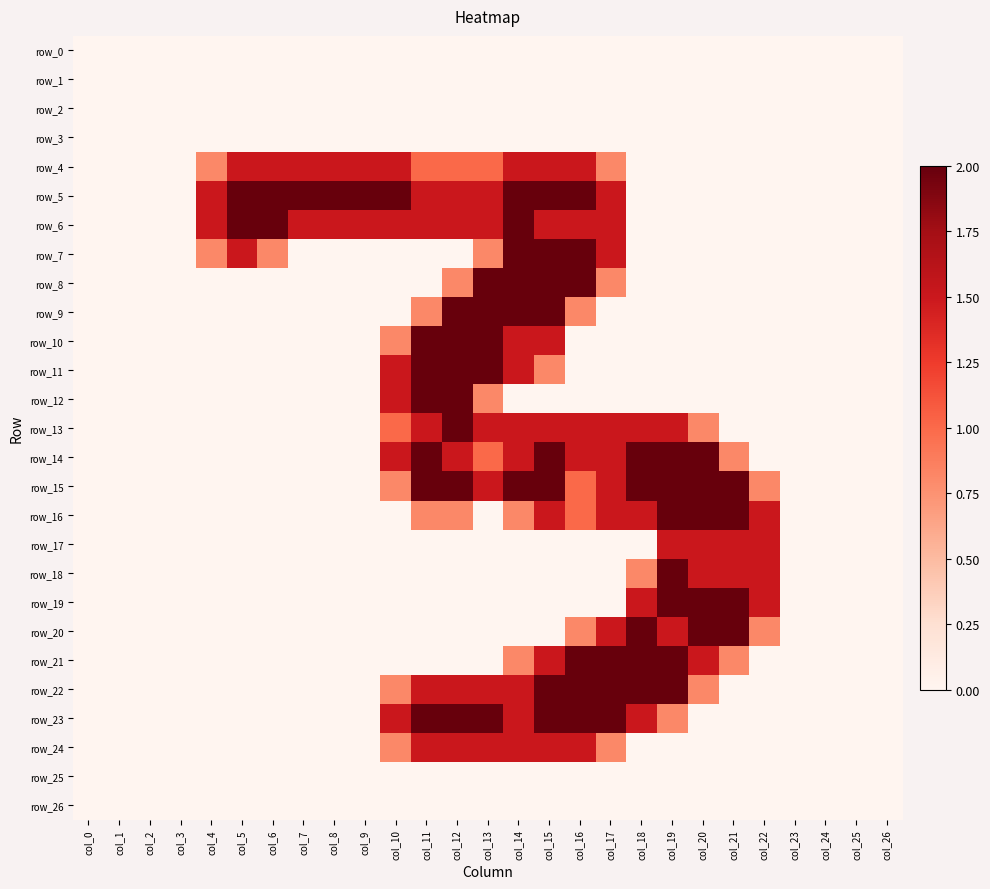

Which category has the highest value across all series?

col_5